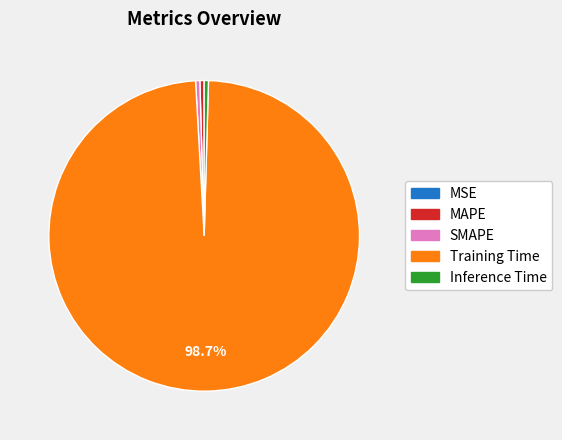

To the nearest percent, what is the difference between the Training Time and Inference Time slice percentages?

98%